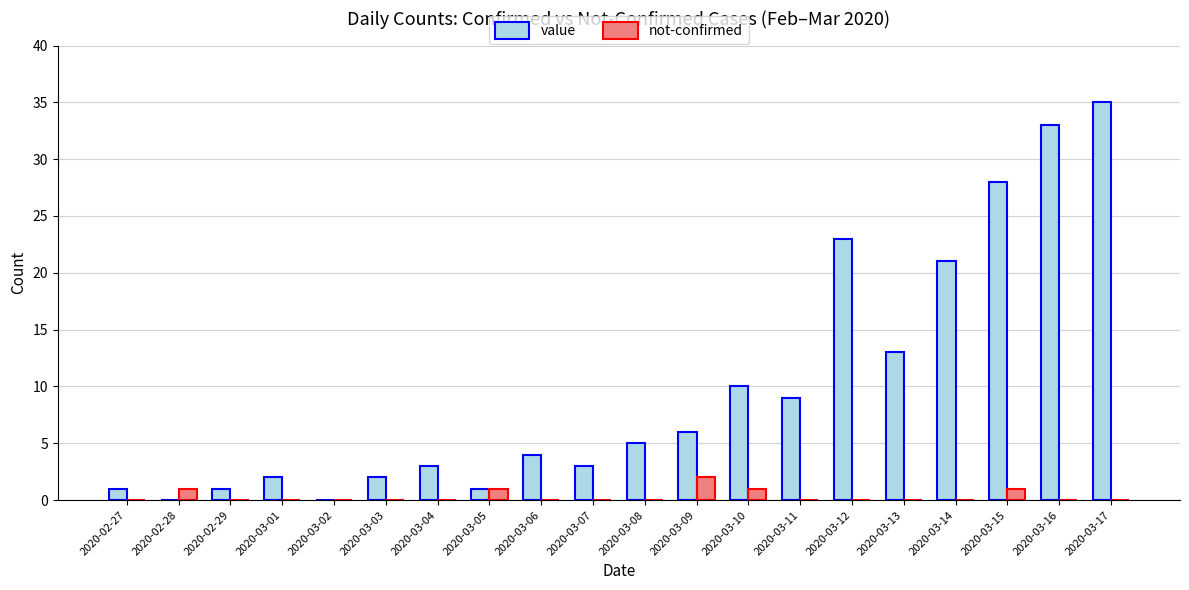

Which series changed the most between 2020-03-04 and 2020-03-10?

value